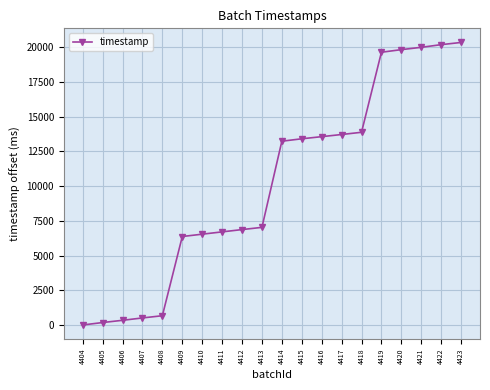

How many data points are less than 13228?

10